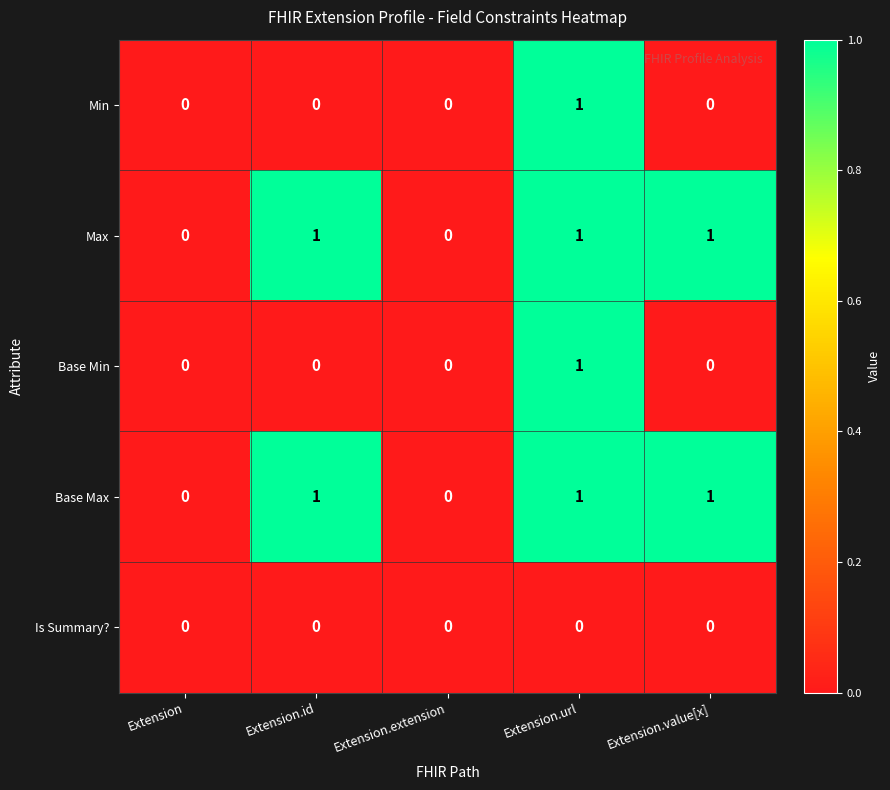

True or false: Max has a value of 1 at Extension.id.

True